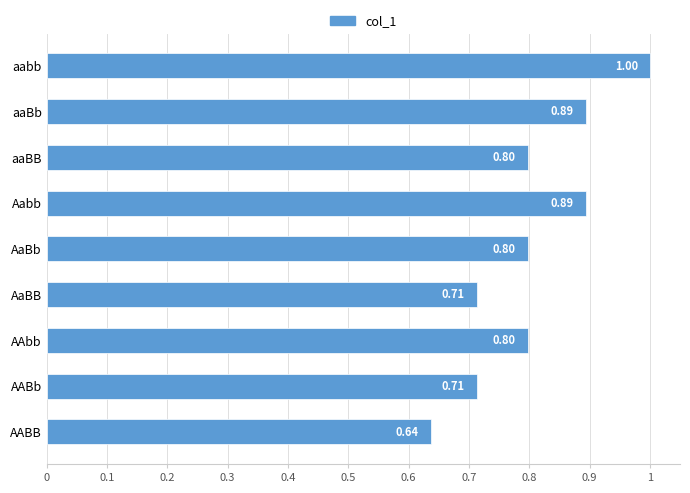

At which category does the chart reach its minimum across all series?

AABB